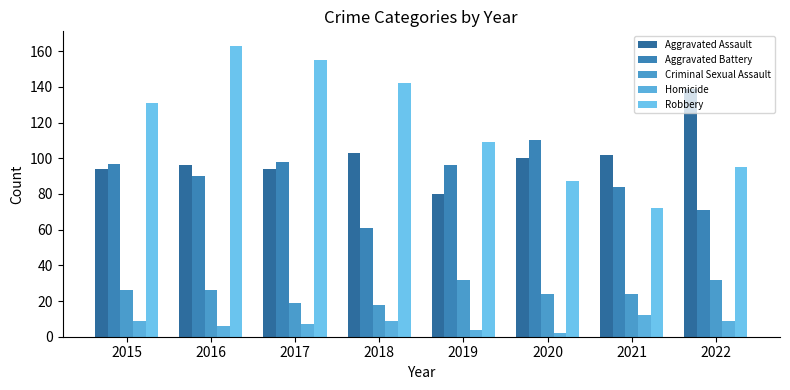

What is the sum of the Aggravated Assault values at 2022 and 2019?

219